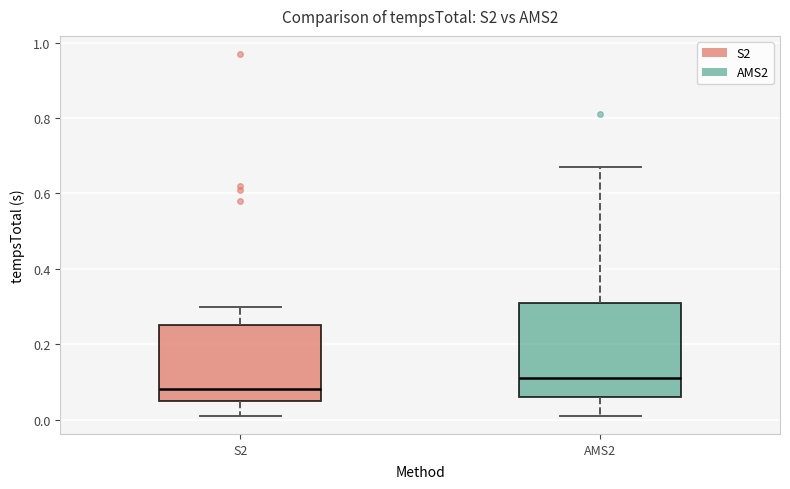

Reading left to right, transcribe this box plot: for each box, give where its median line is, the range the box spans, and where its two whiskers end, as read against the y-axis. The values are not printed on the chart, so give them approximately, as read against the axis.

S2: median 0.08, box 0.06 to 0.26, whiskers 0.02 to 0.30
AMS2: median 0.12, box 0.06 to 0.32, whiskers 0.02 to 0.68